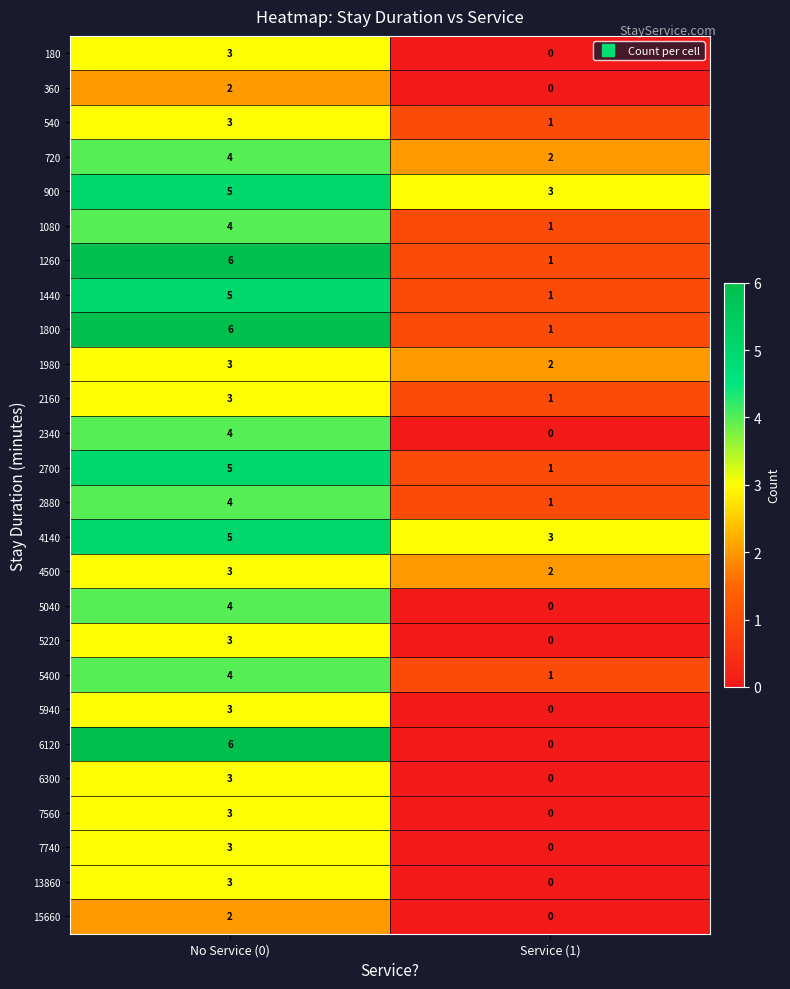

Which category has the lowest value in the 2340 series?

Service (1)